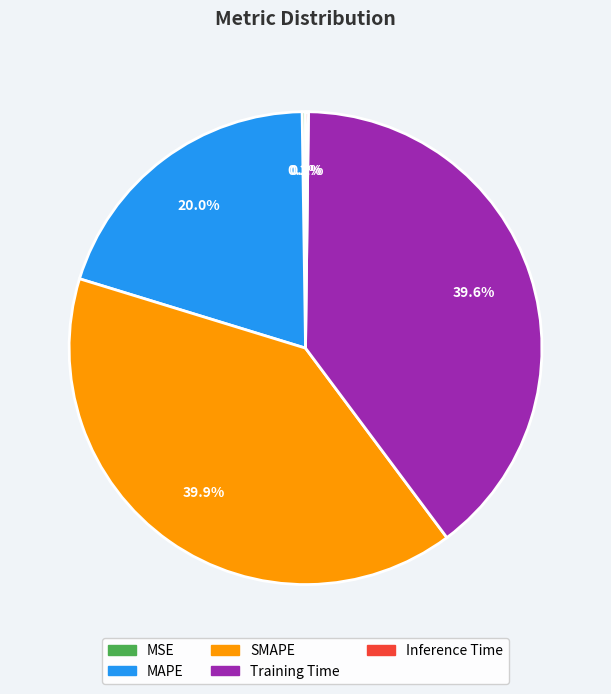

To the nearest percent, what is the difference between the Training Time and MAPE slice percentages?

20%